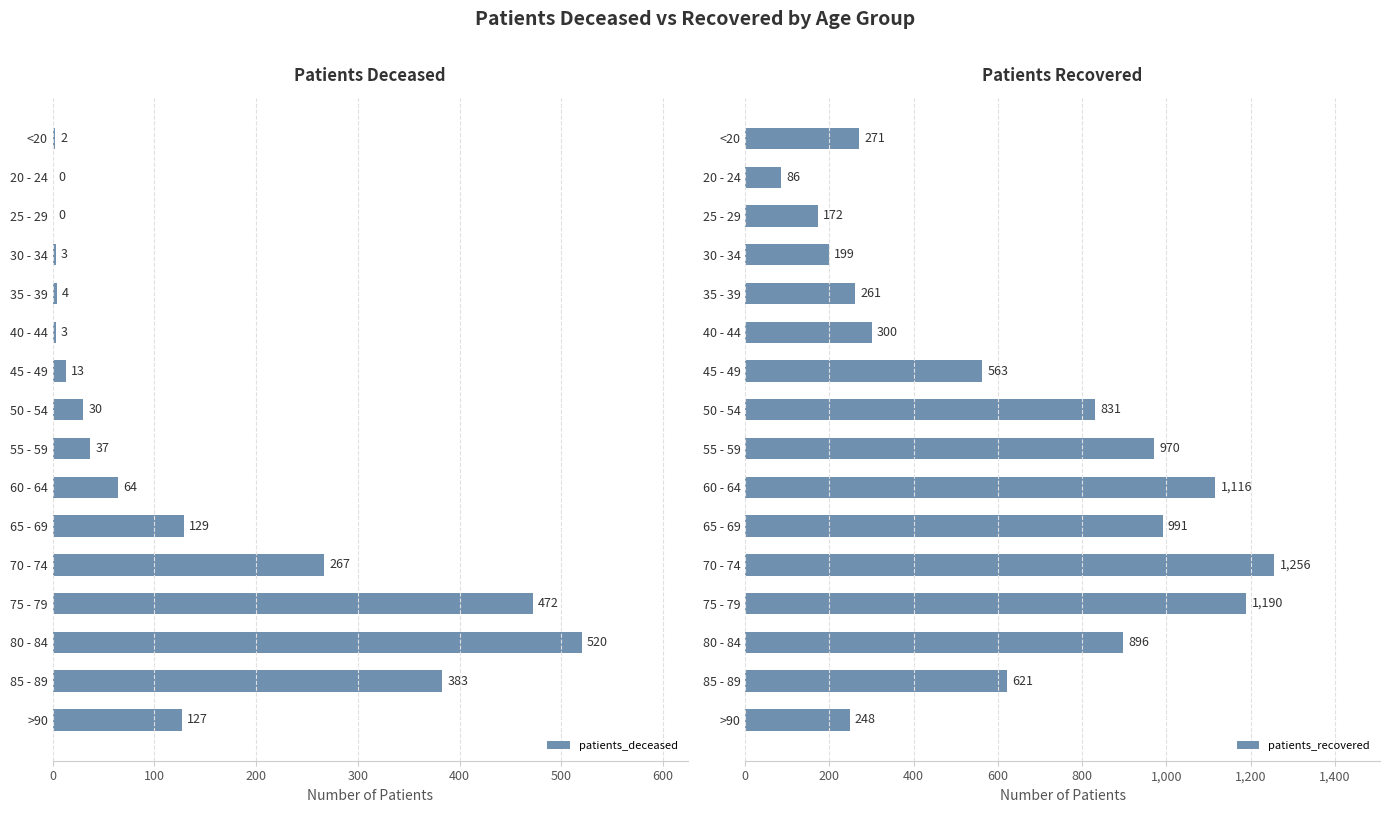

At which label is patients_deceased closest to 260?

70 - 74